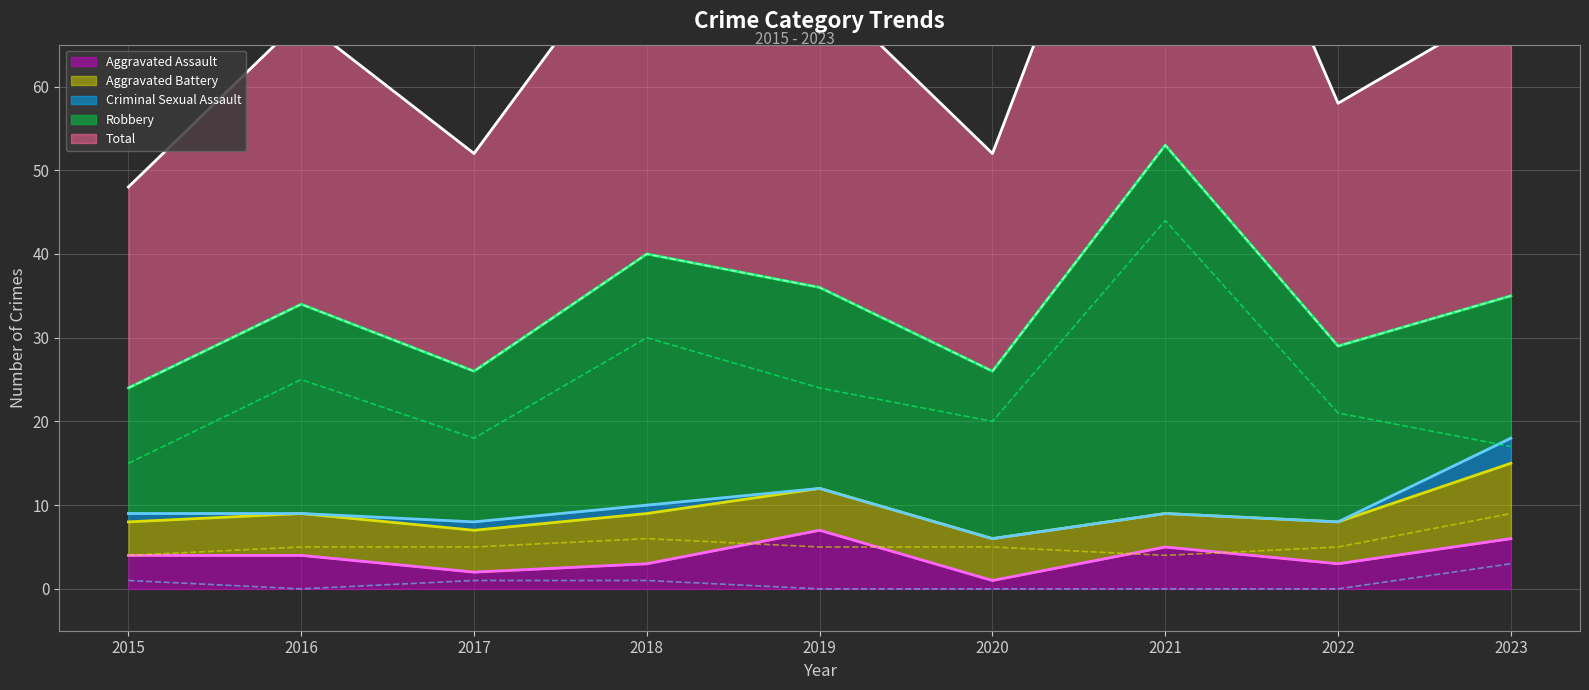

How many interior local valleys does the Robbery series have?

2